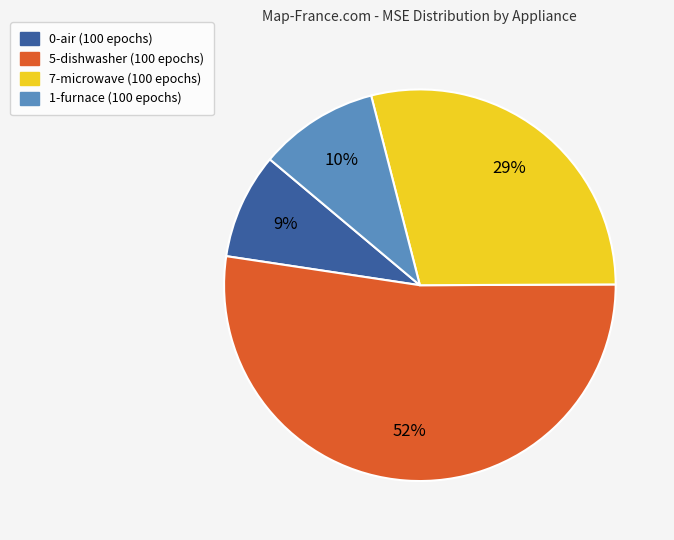

What is the smallest slice in the pie chart?

0-air (100 epochs)